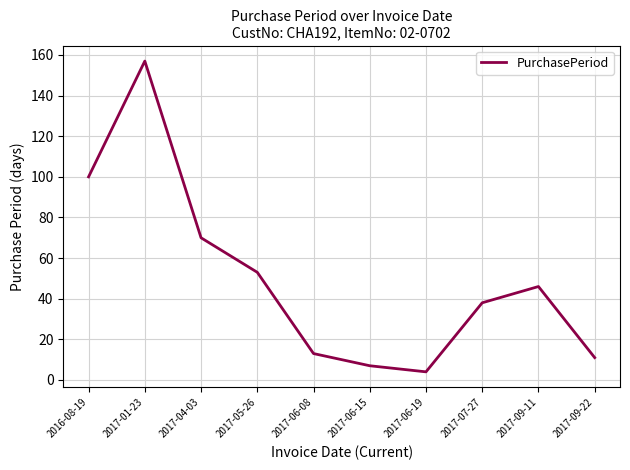

Is it true that the value at 2017-09-11 is 46?

True